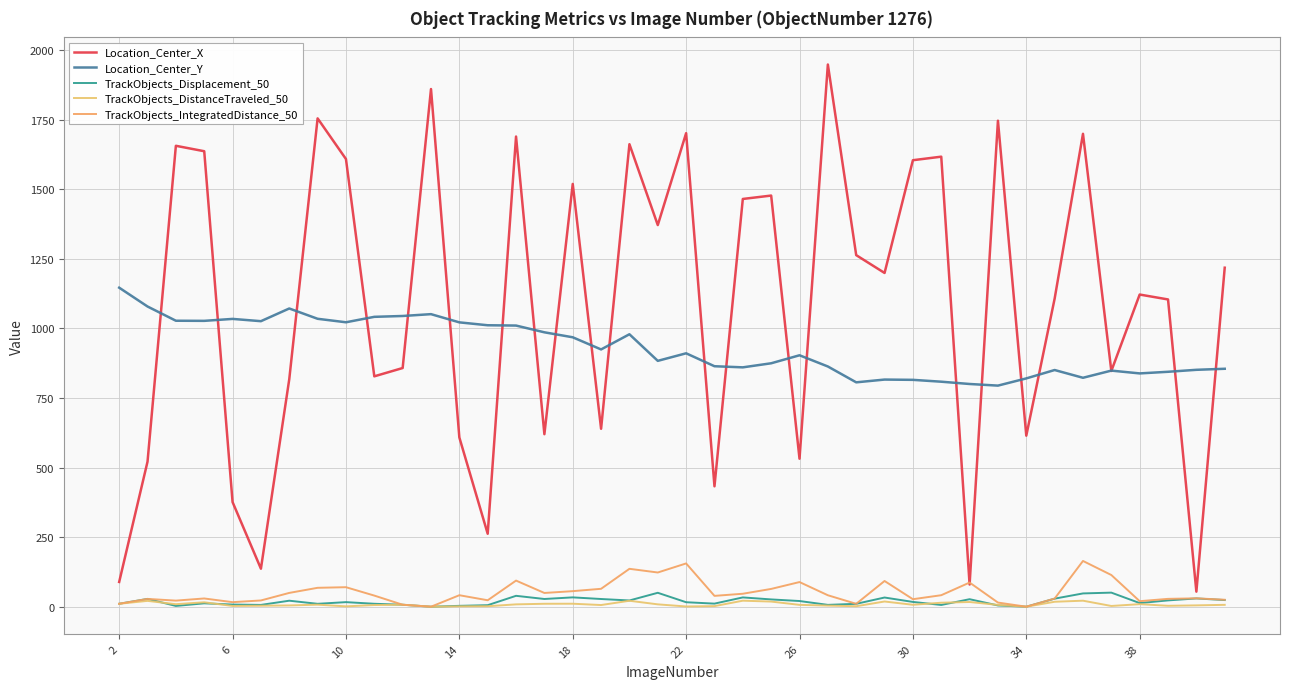

How many lines are shown in the chart?

5